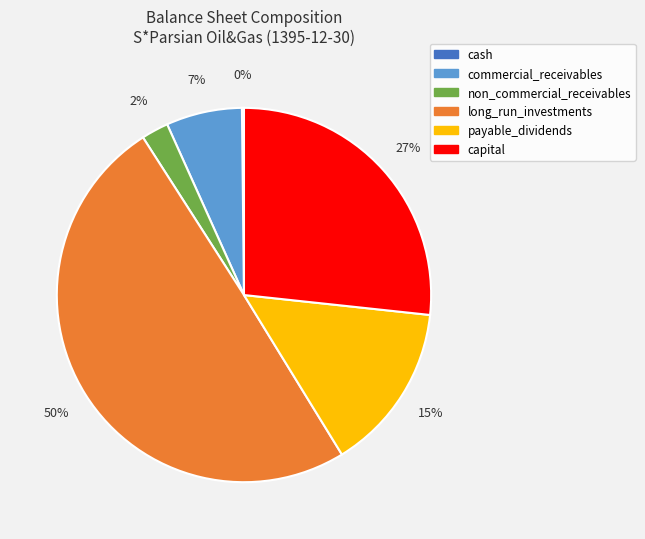

What is the largest slice in the pie chart?

long_run_investments